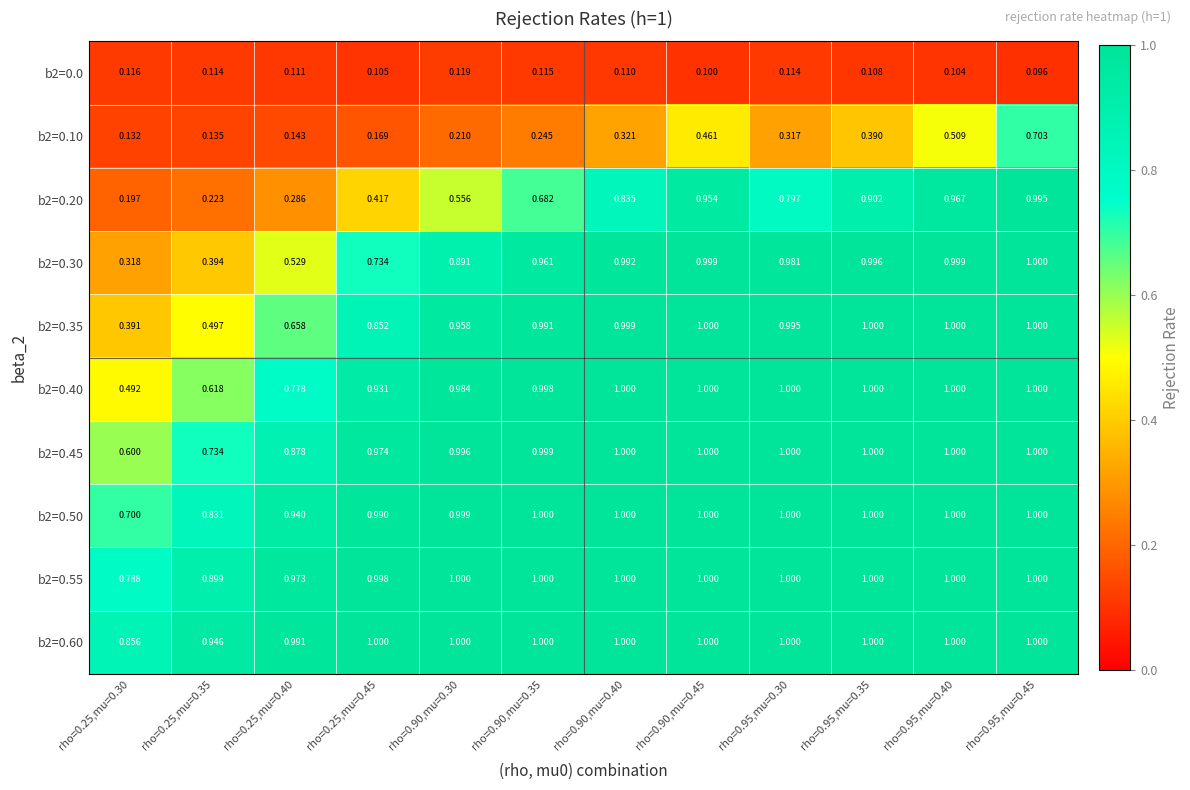

Is the value of b2=0.50 at rho=0.90,mu=0.35 greater than the value of b2=0.30 at rho=0.25,mu=0.30?

Yes